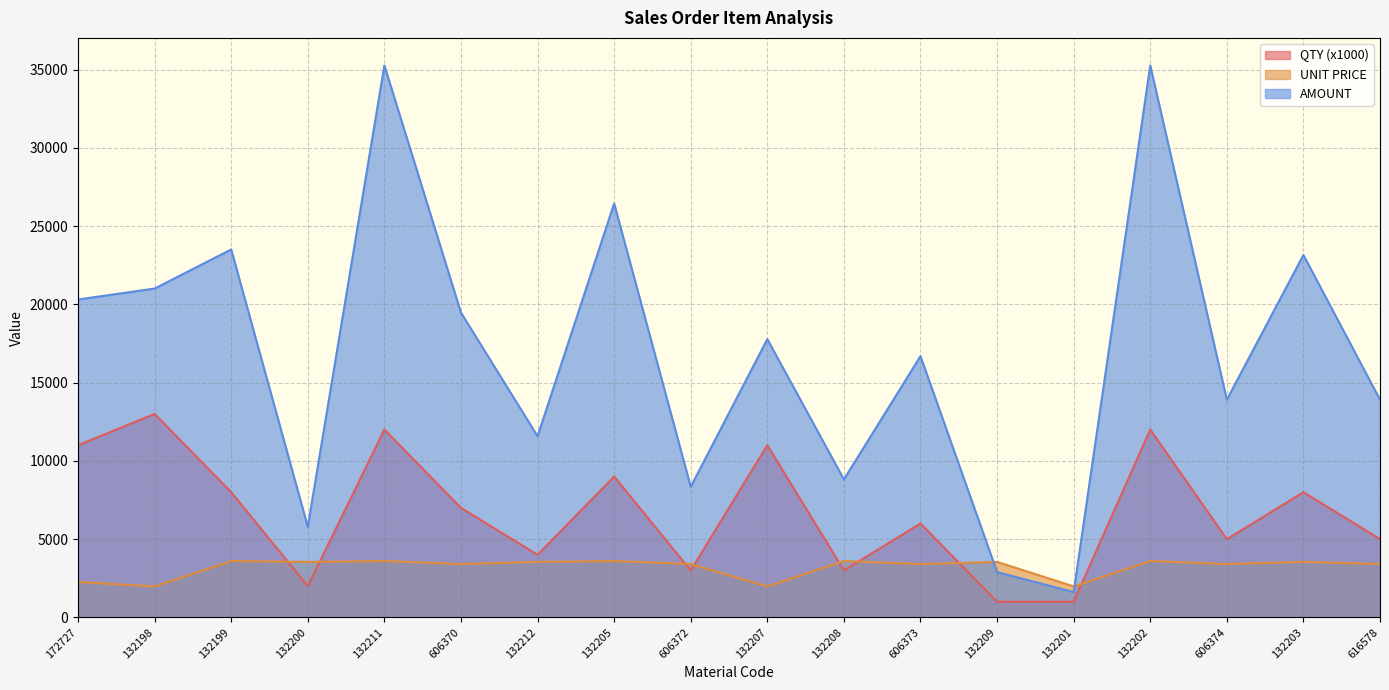

Which series has the largest range (max minus min)?

AMOUNT